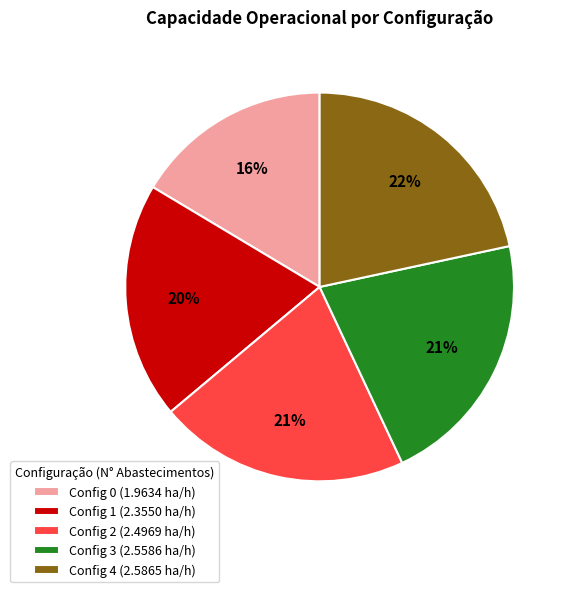

To the nearest percent, what is the average slice percentage?

20%